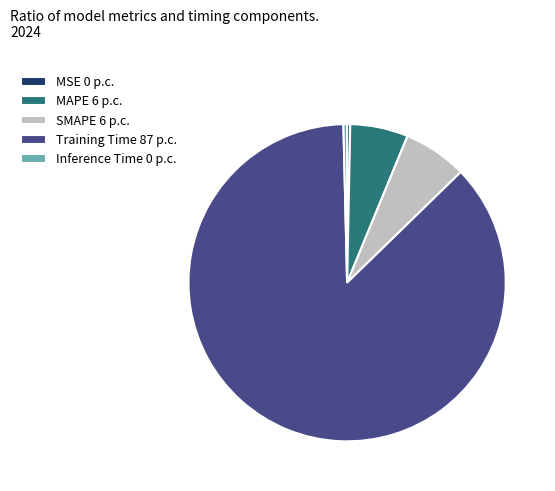

How many segments does this pie chart have?

5